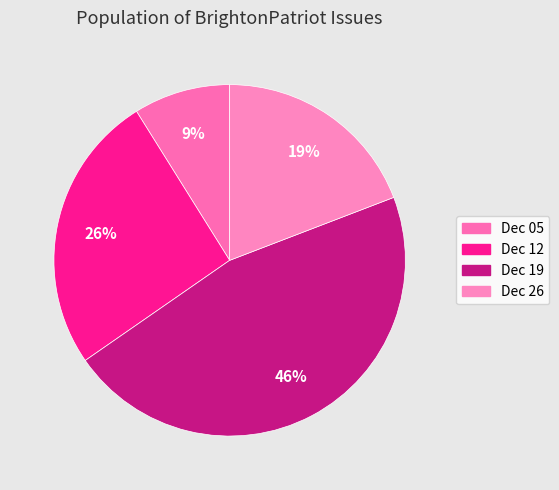

Count the number of slices in the pie.

4